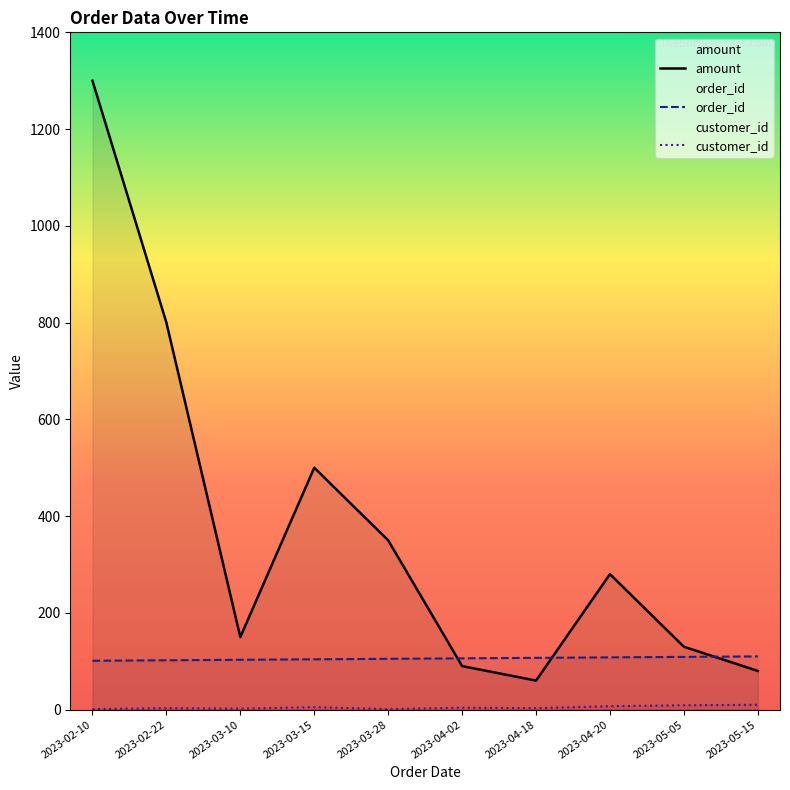

Does the chart display data point markers on the line(s)?

No